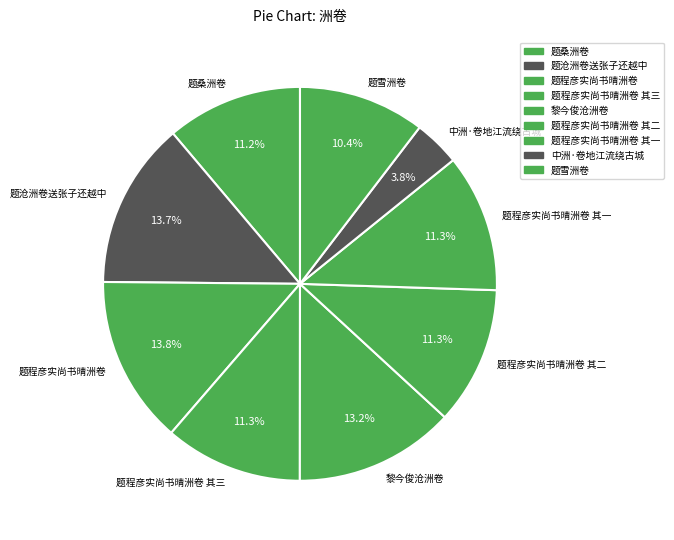

True or false: 题程彦实尚书晴洲卷 其二 accounts for 11% of the total.

True